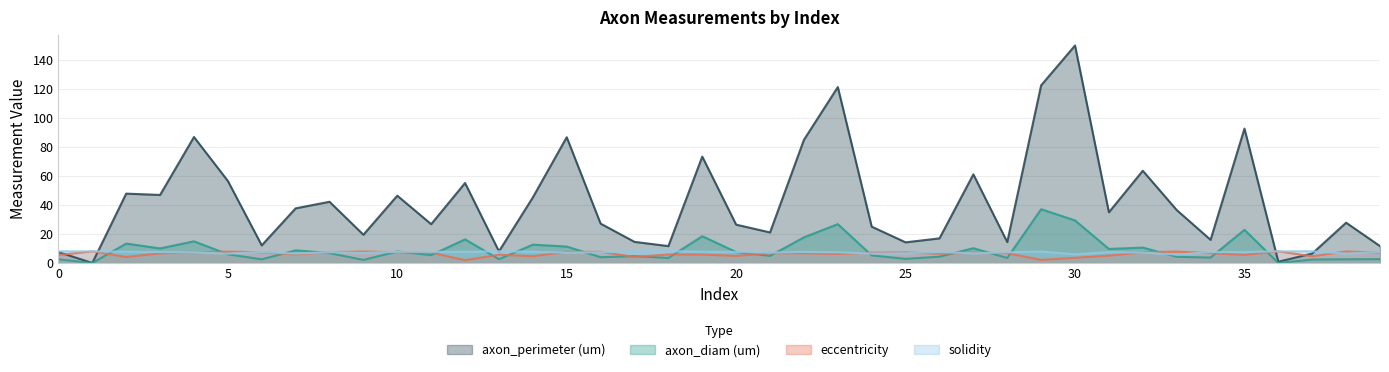

The axon_perimeter (um) series shows 16.0 at 34. True or false?

True